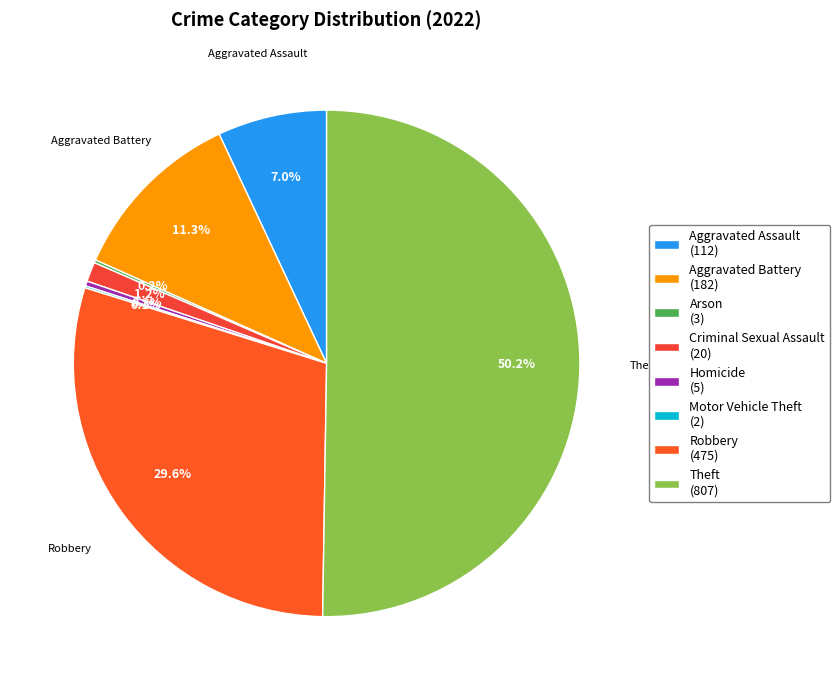

Which category accounts for the majority?

Theft